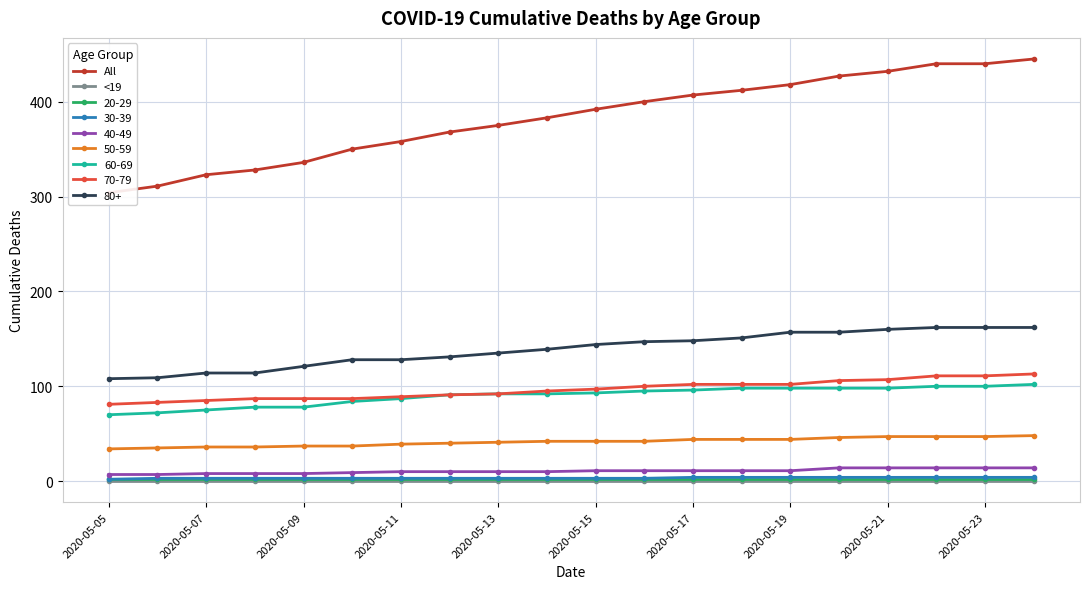

True or false: <19 and 60-69 cross at least once.

False